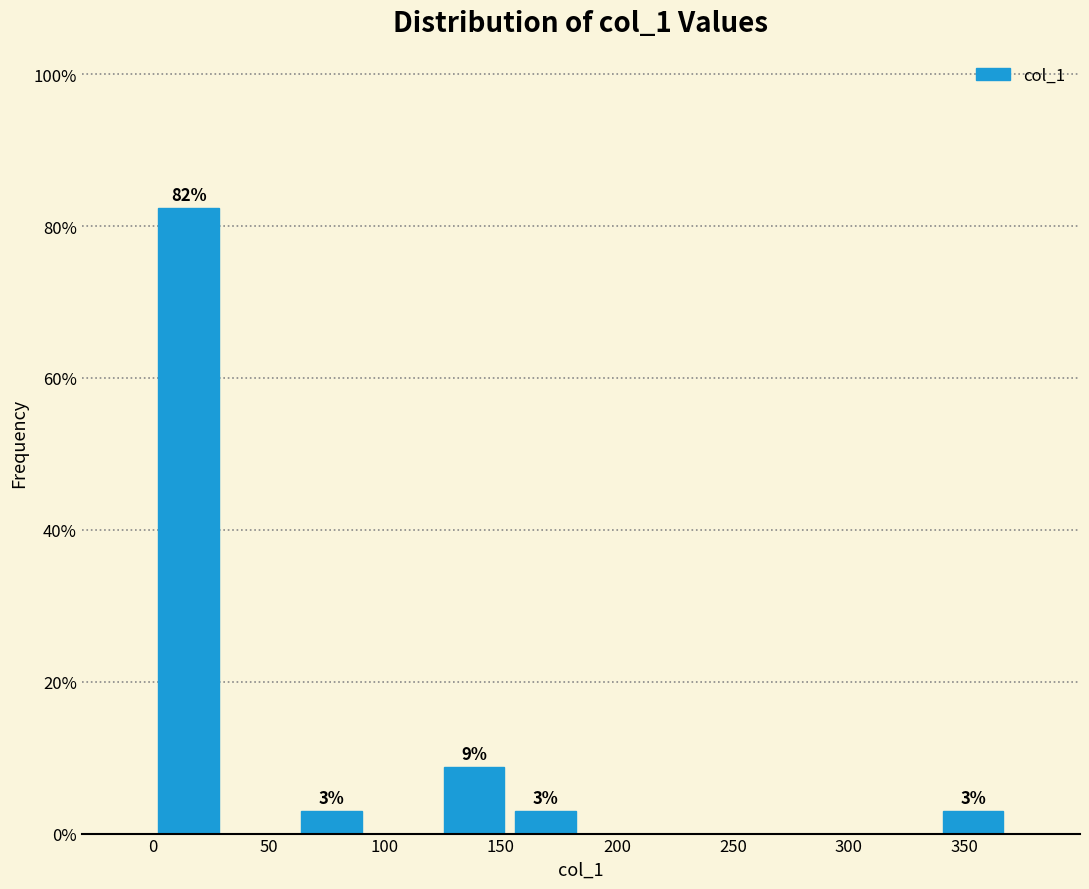

Which range on the x-axis has the tallest bar?

0 to 30